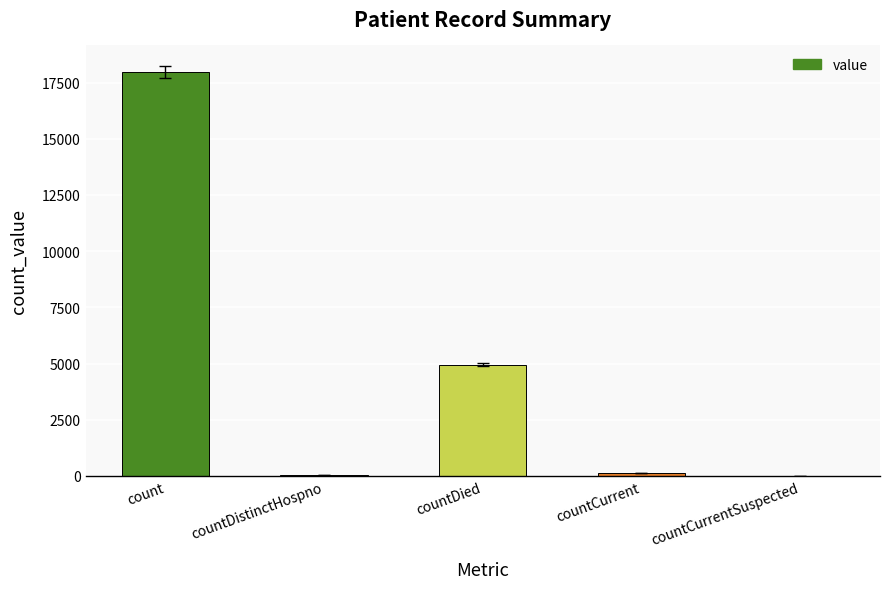

What value does the data have at countDistinctHospno, to the nearest 10?

60